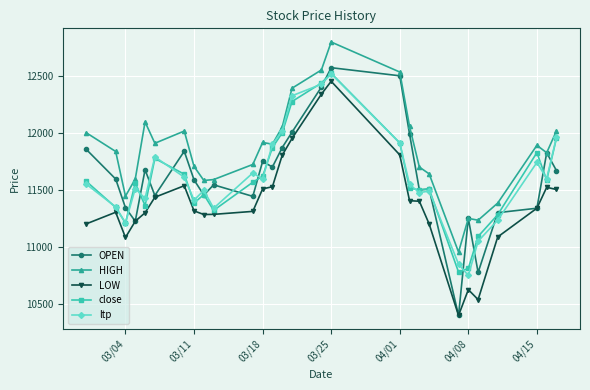

Which series has the largest total across all categories?

HIGH